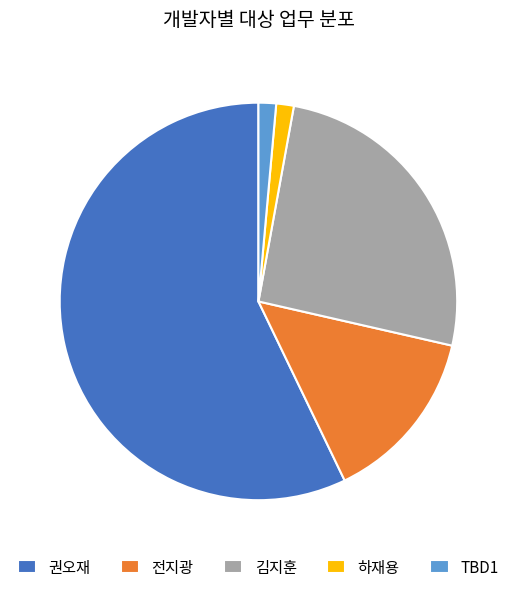

Which category accounts for the majority?

권오재